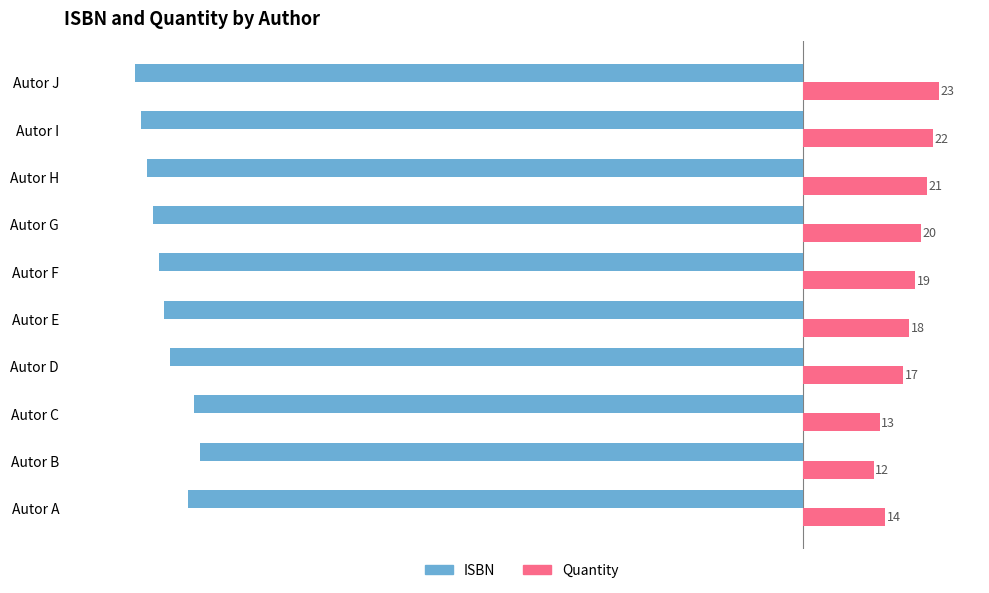

What is the sum of all Quantity values?

179